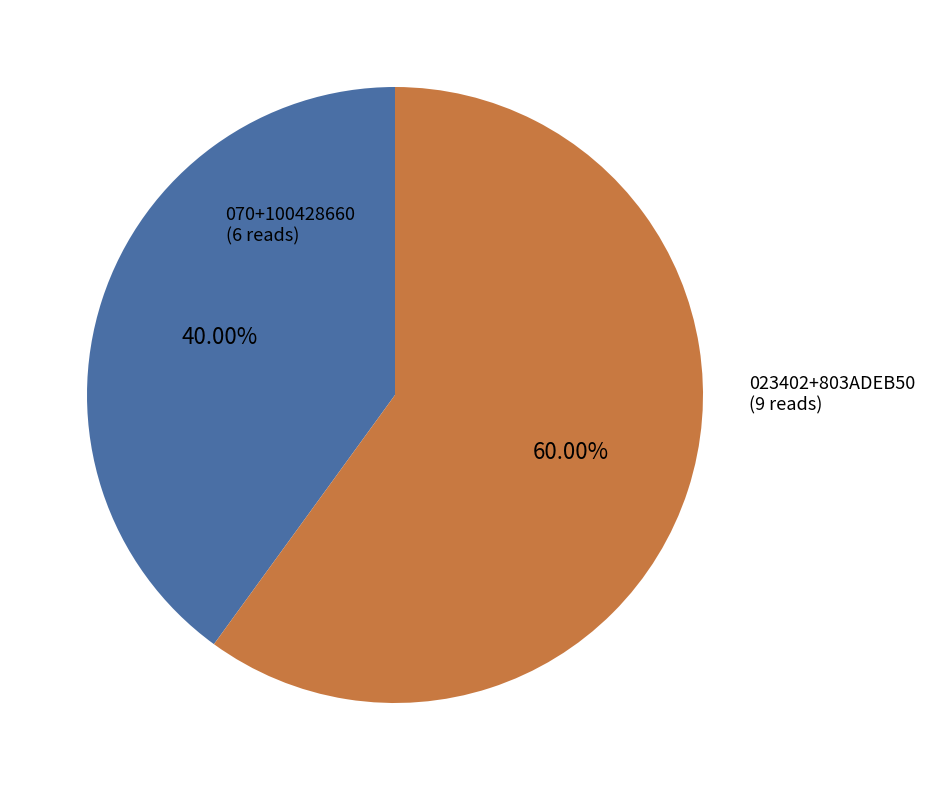

Does any single category account for the majority?

Yes